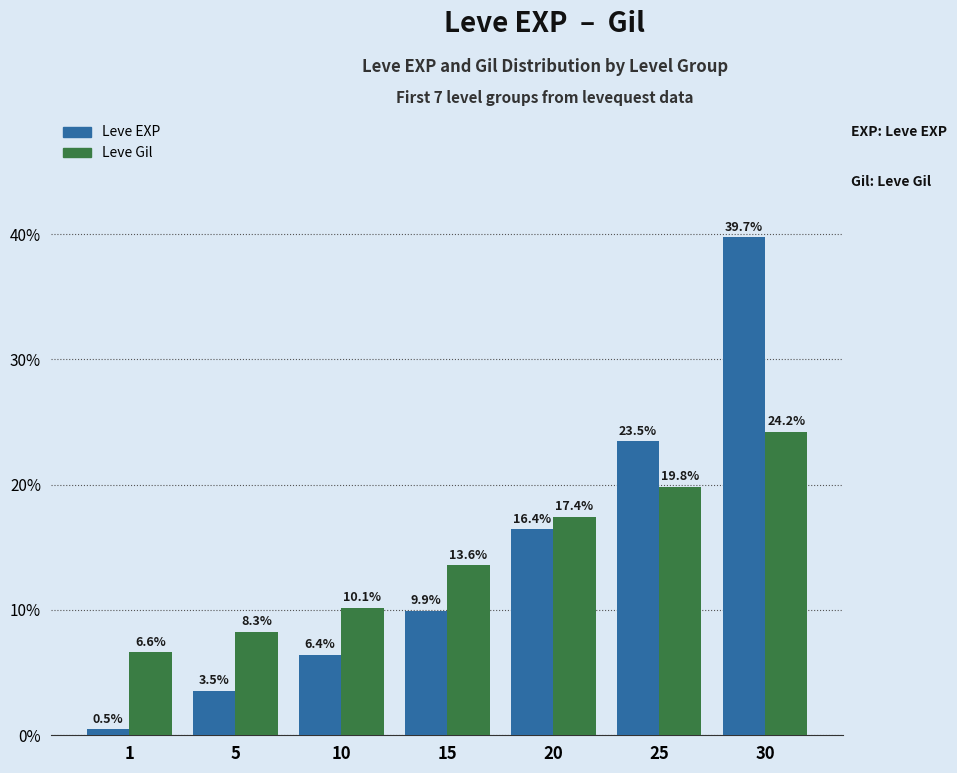

What is the value of the Leve Gil bar at the 1st from the left?

6.6